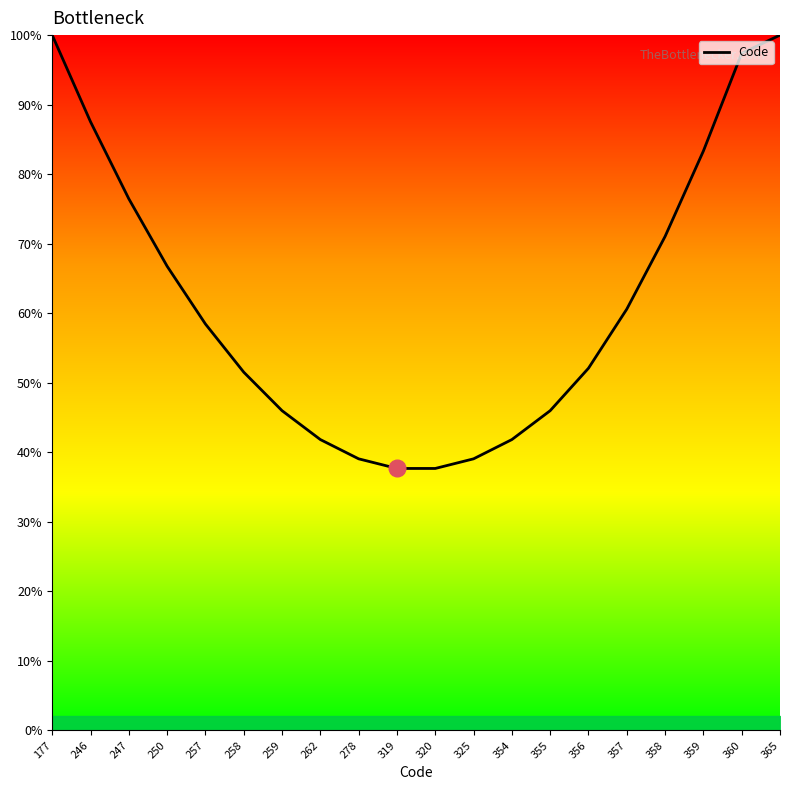

Between 354 and 356, which is larger?

356